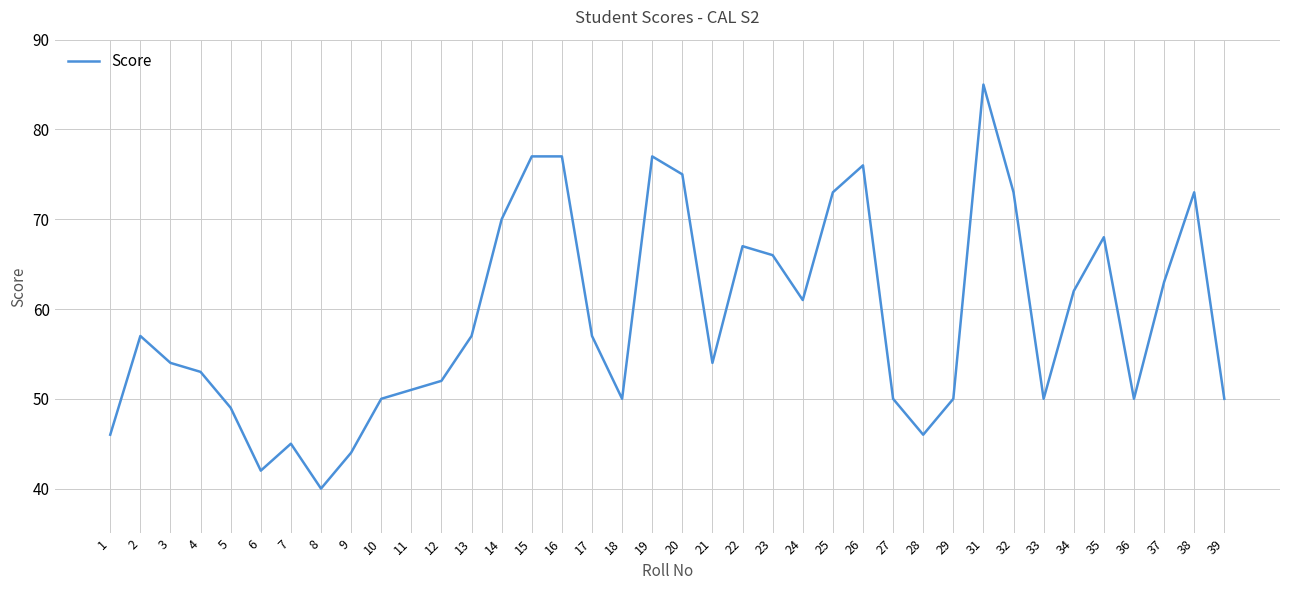

What is the change in value from 3 to 34?

+8